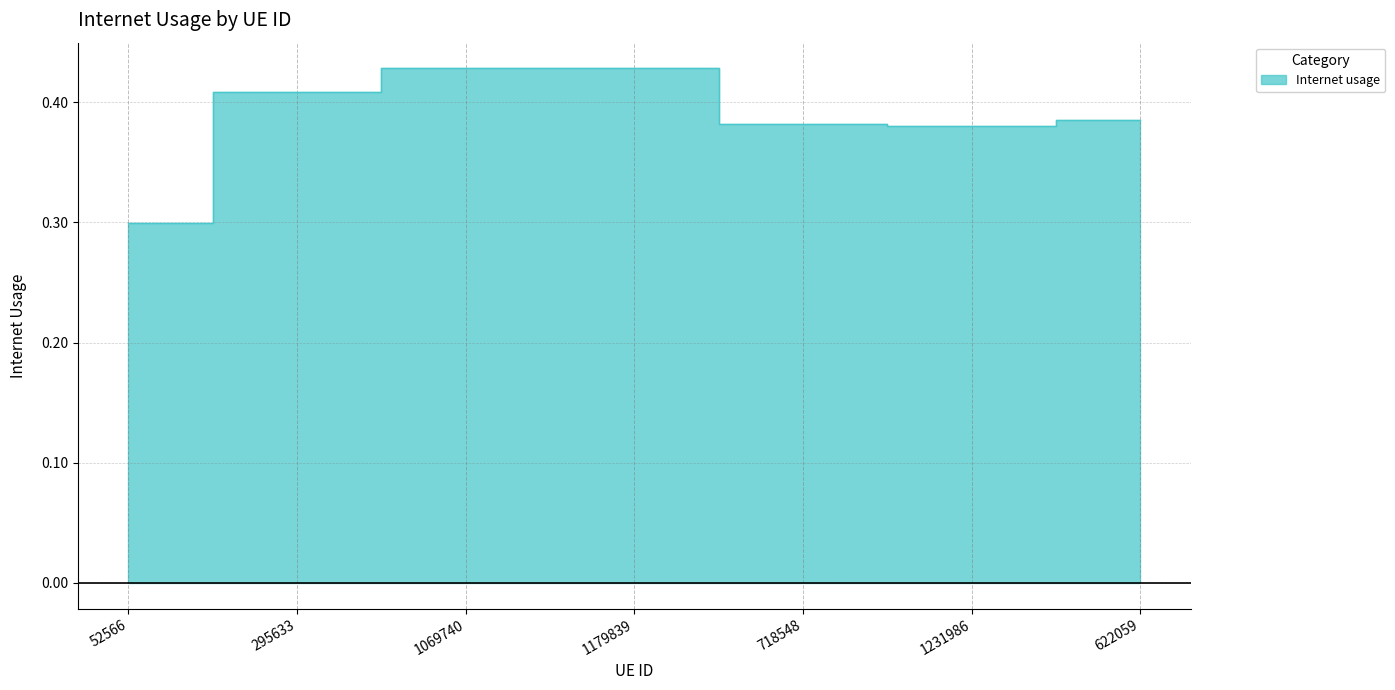

The value at 622059 is 0.4. True or false?

True